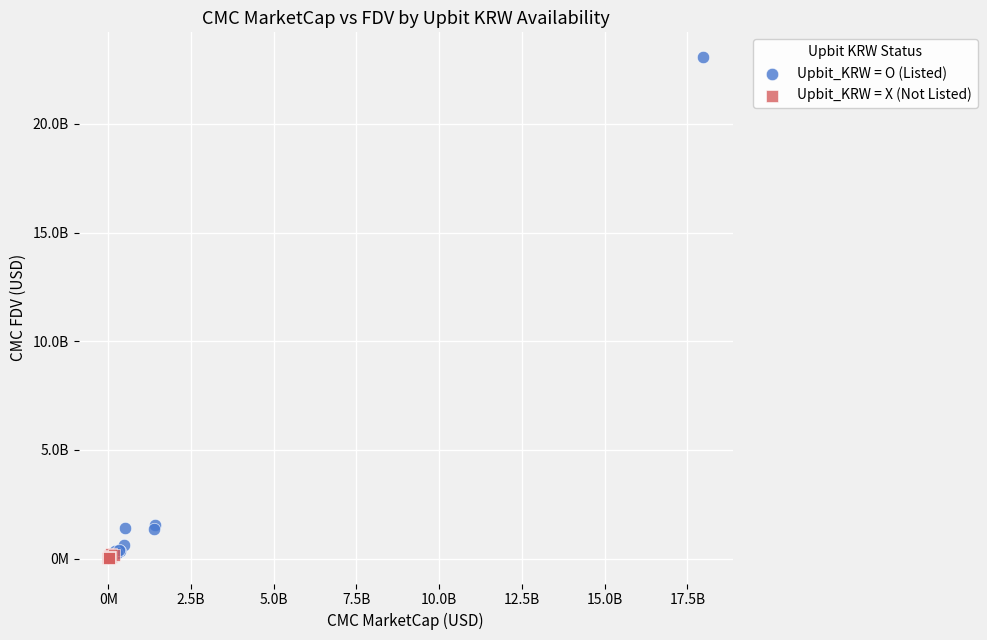

What are all the series names shown in the legend?

Upbit_KRW = O (Listed), Upbit_KRW = X (Not Listed)